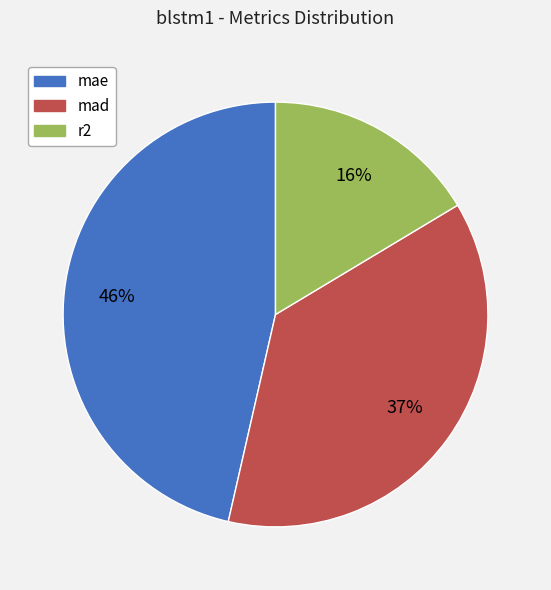

Rank the categories by value from highest to lowest.

mae, mad, r2